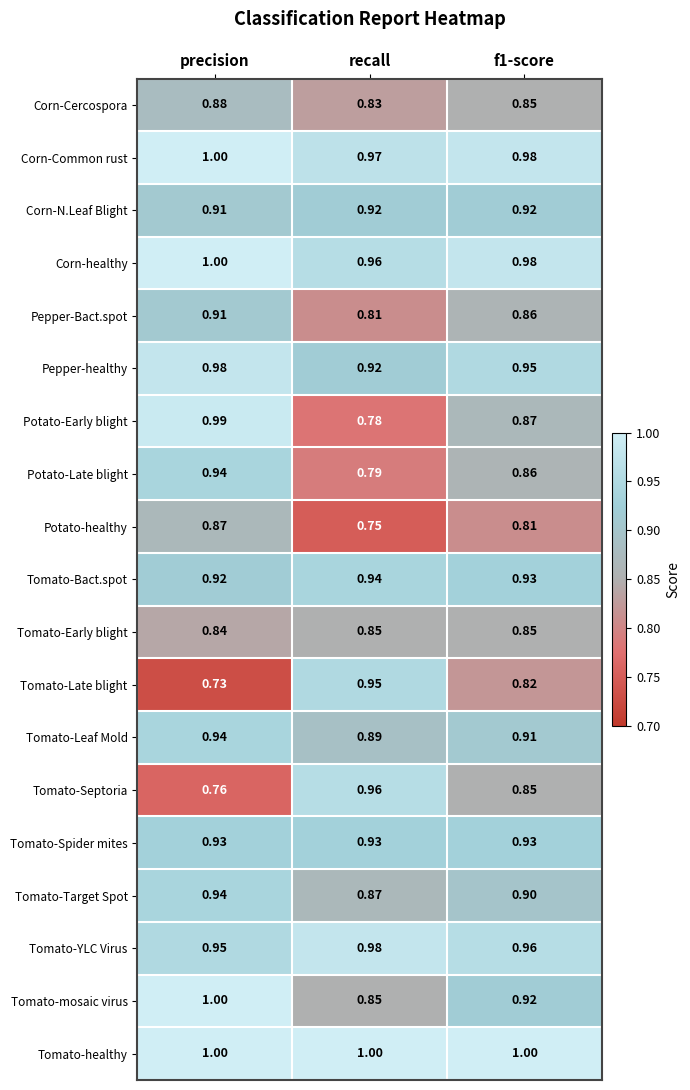

At which label does Tomato-Septoria reach its minimum?

precision